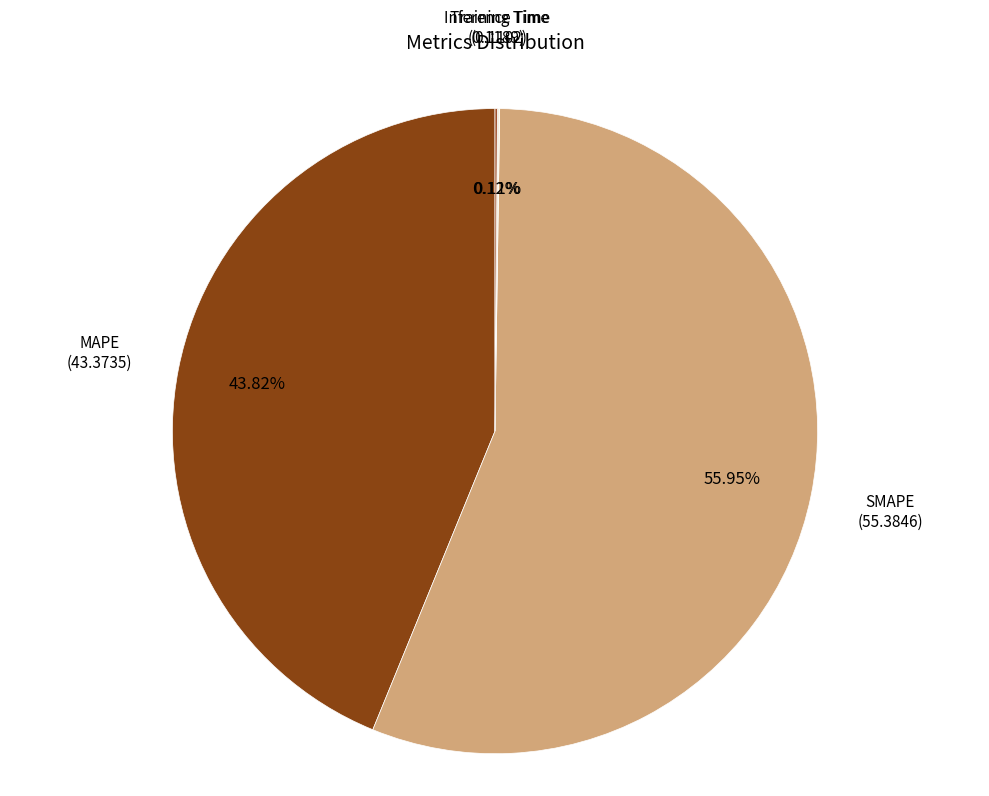

What is the largest slice in the pie chart?

SMAPE